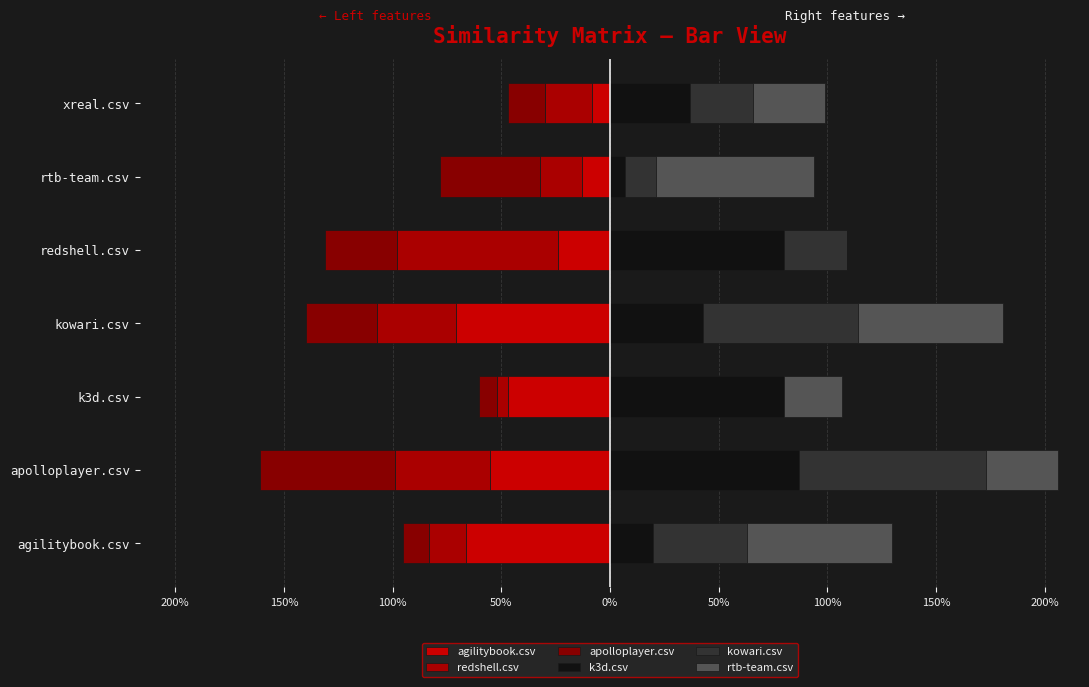

Are the bars horizontal?

Yes